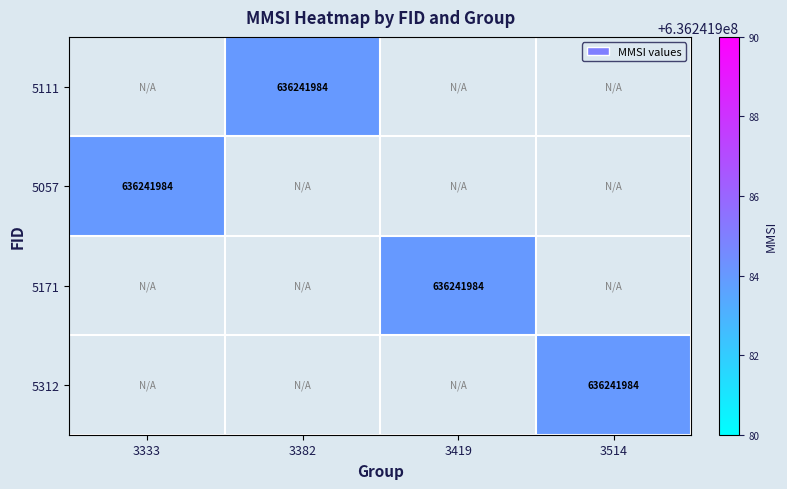

Is the value of 5171 at 3382 greater than the value of 5312 at 3419?

No